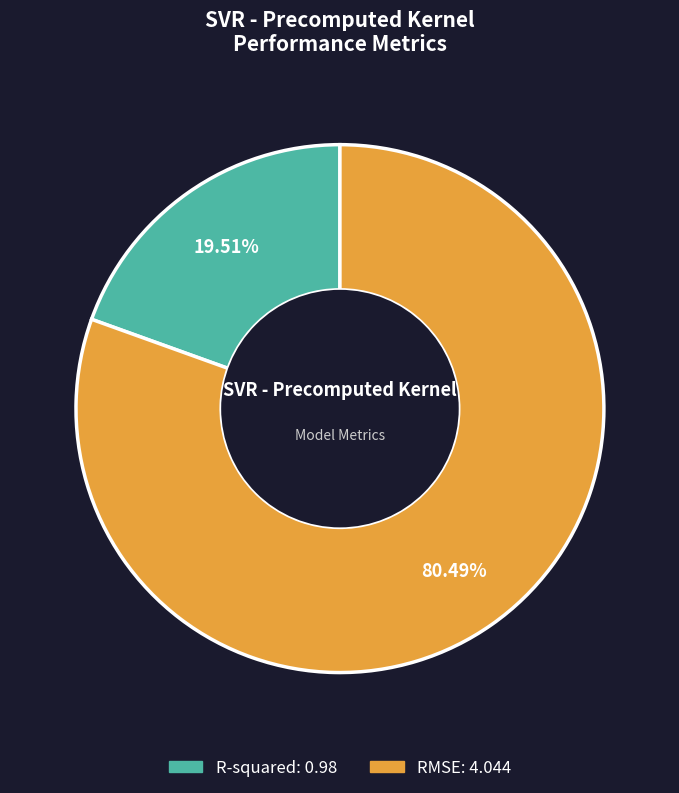

What percentage is the R-squared slice, to the nearest percent?

20%